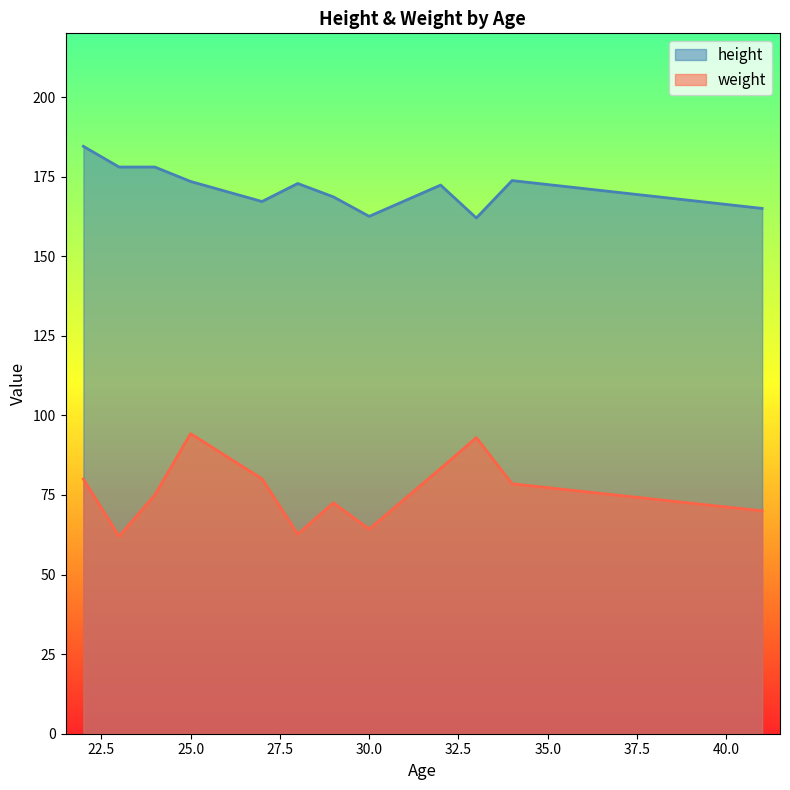

What is the maximum value shown in the chart?

184.5